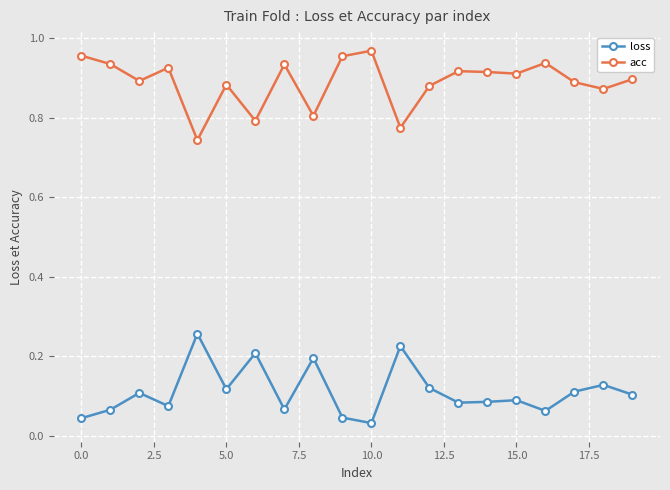

List the series in order of their overall mean, highest first.

acc, loss